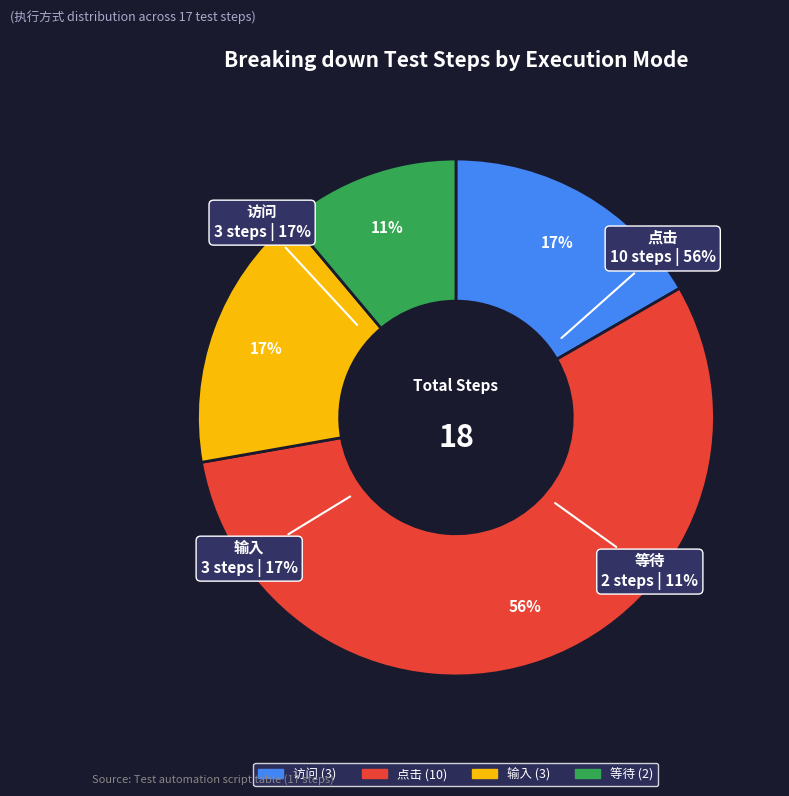

To the nearest percent, what portion does 输入 represent?

17%